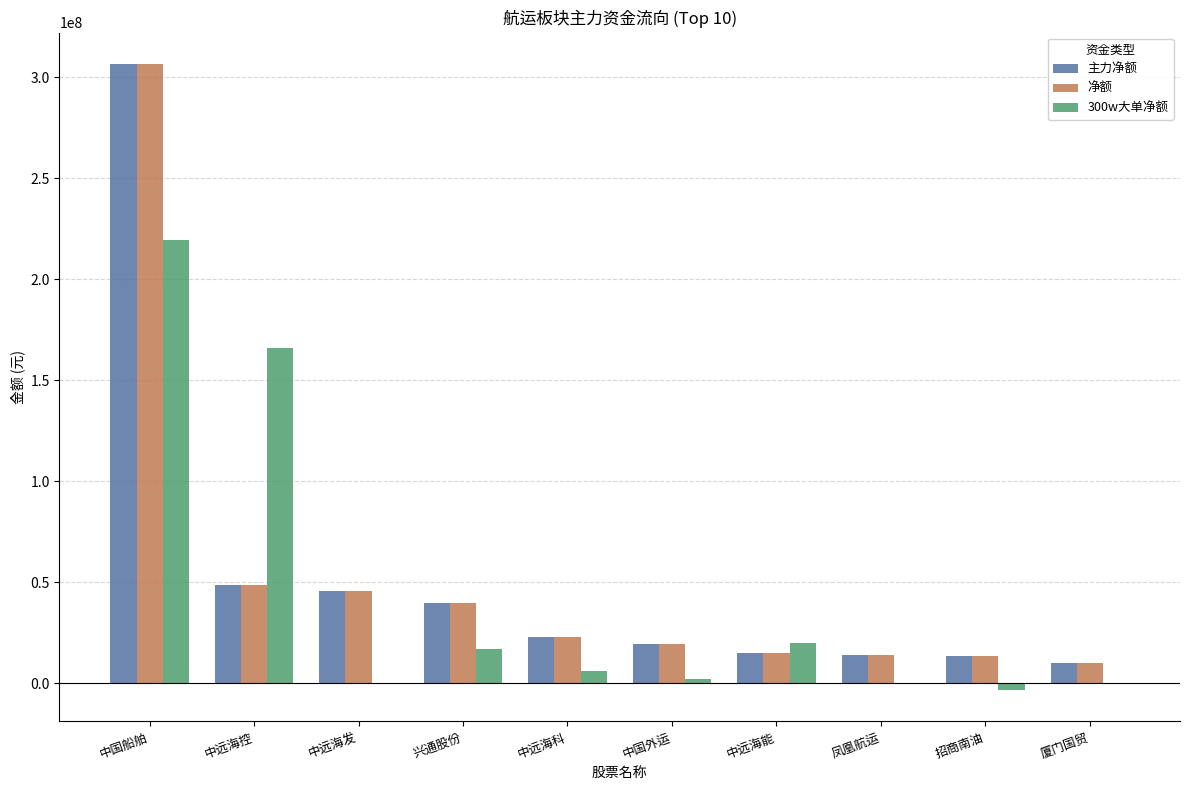

What is the sum of all 净额 values?

536677315